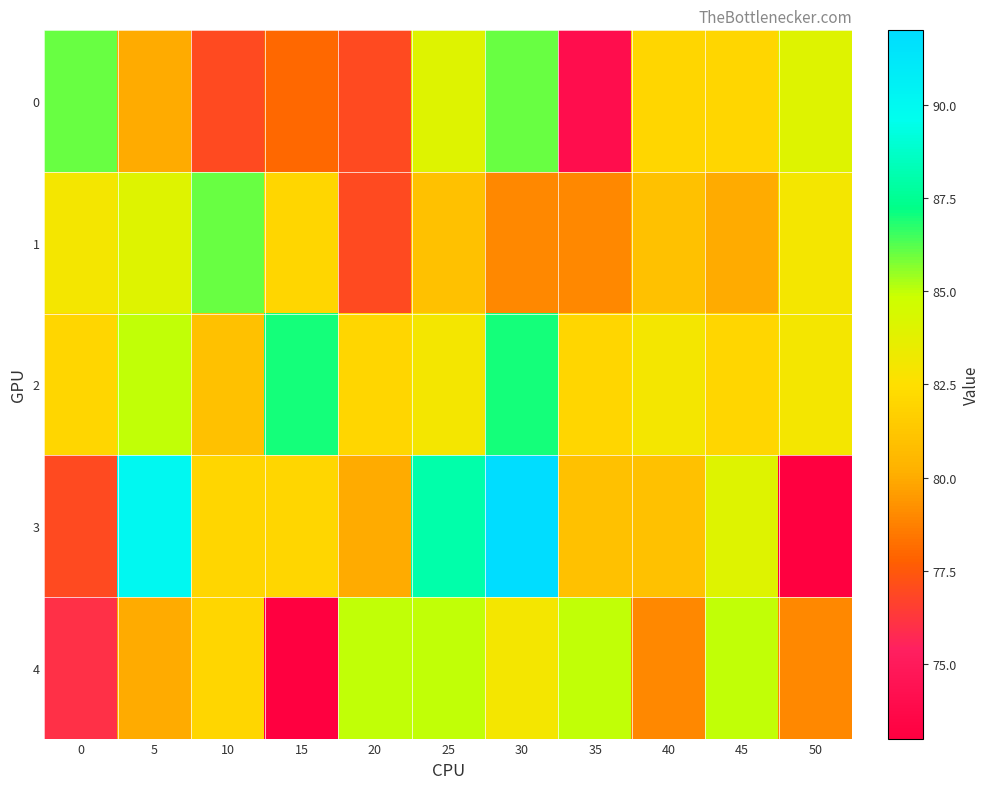

Rank the series by their maximum value, from lowest to highest.

4, 0, 1, 2, 3